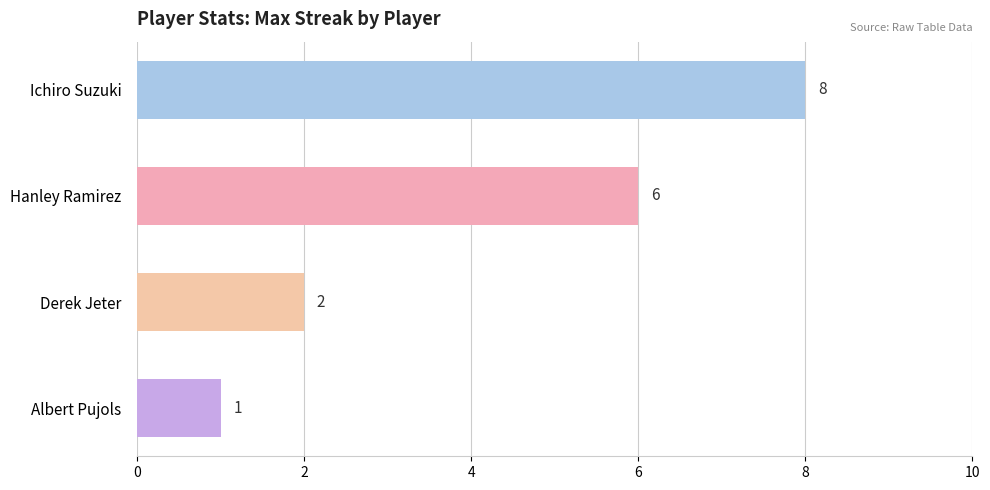

What is the maximum value shown in the chart?

8